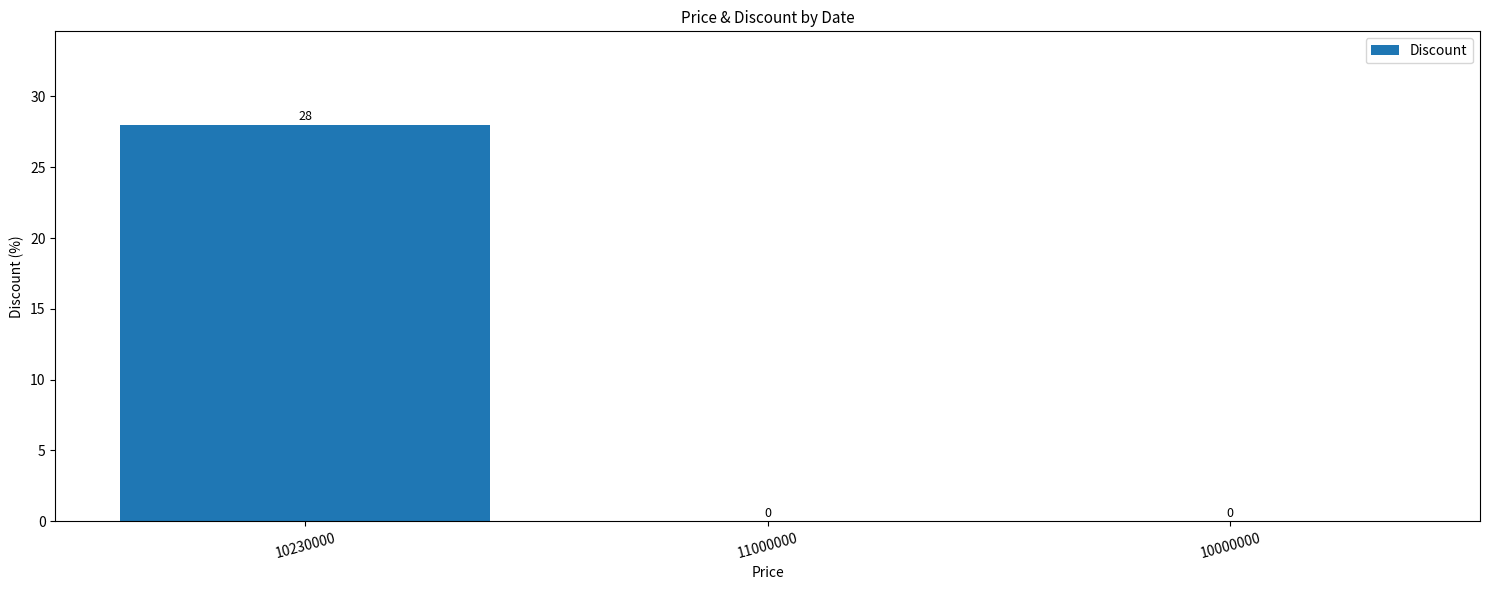

What is the sum of the values at 10230000 and 10000000?

28